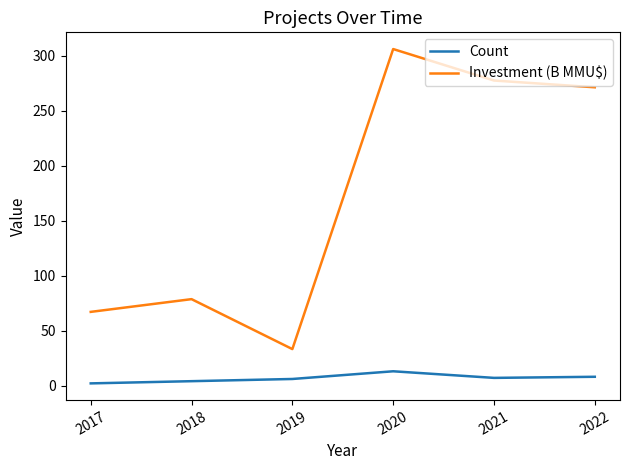

What is the difference between the maximum and minimum values in the Investment (B MMU$) series?

272.7